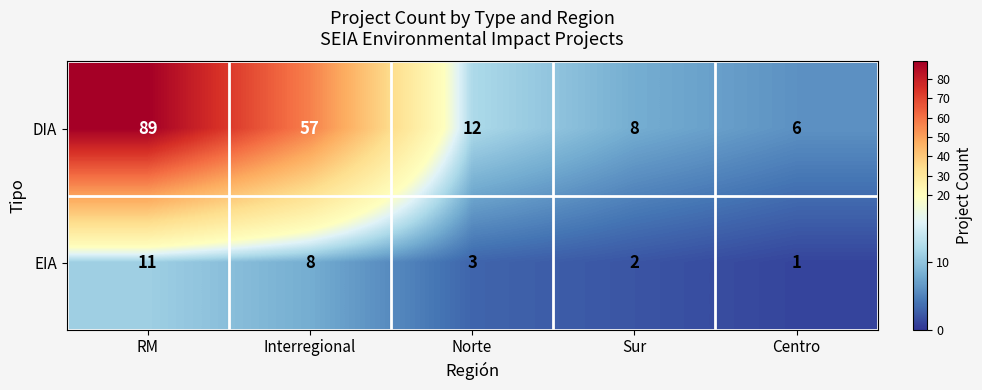

List the series in order of their peak value, highest first.

DIA, EIA